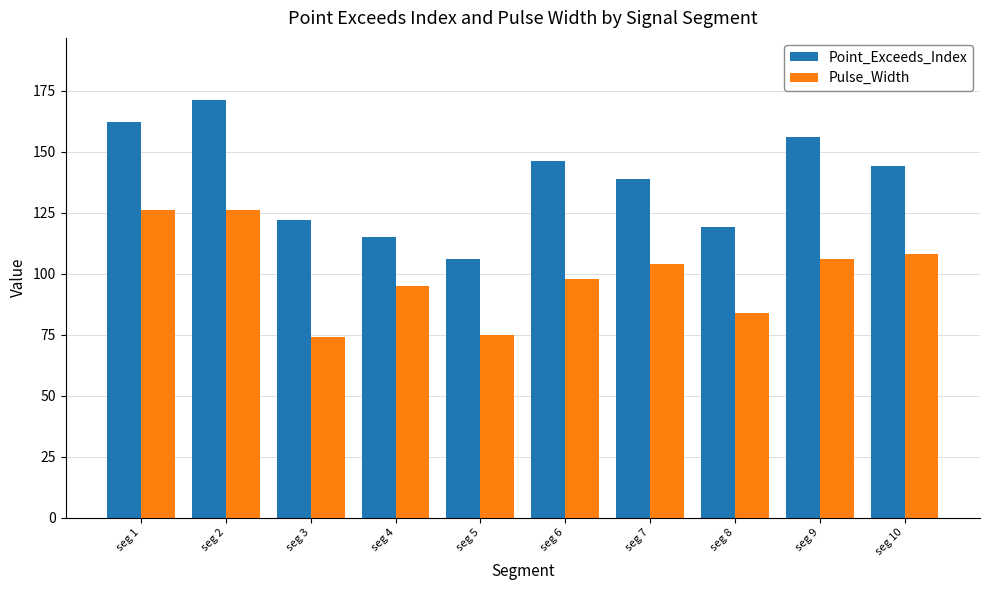

What is the lowest value of the Pulse_Width series?

74